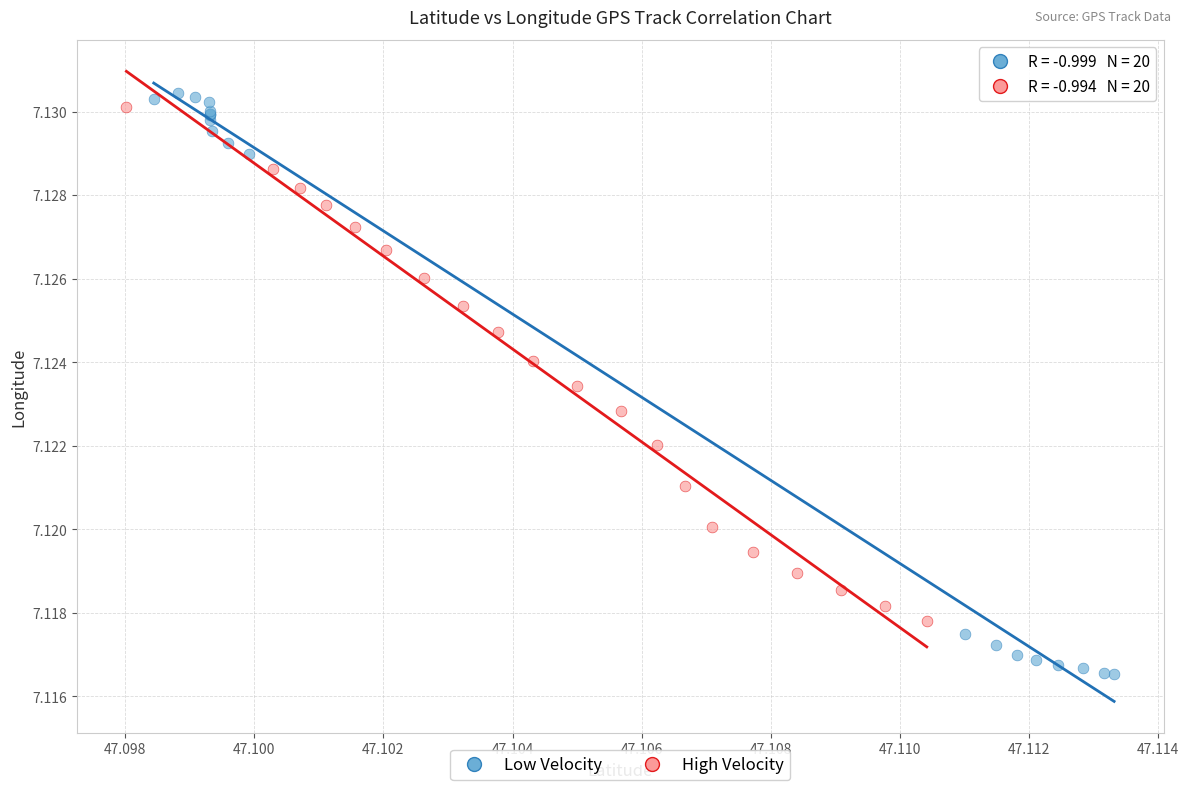

Which series reaches the minimum Y coordinate?

Low Velocity